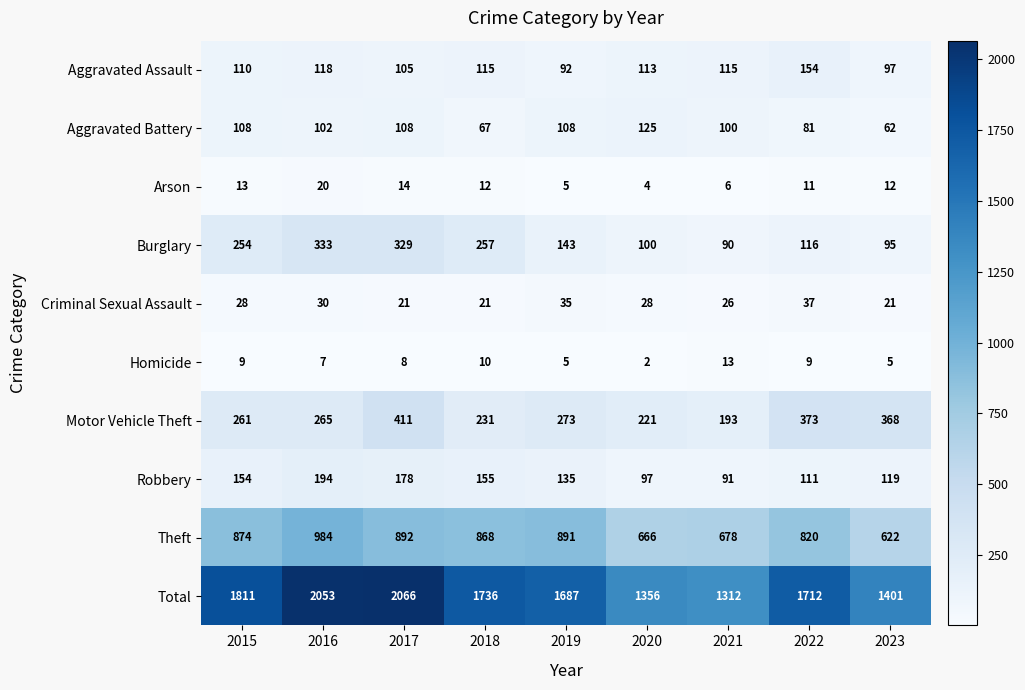

What is the difference between the maximum and second lowest values in the Aggravated Assault series?

57